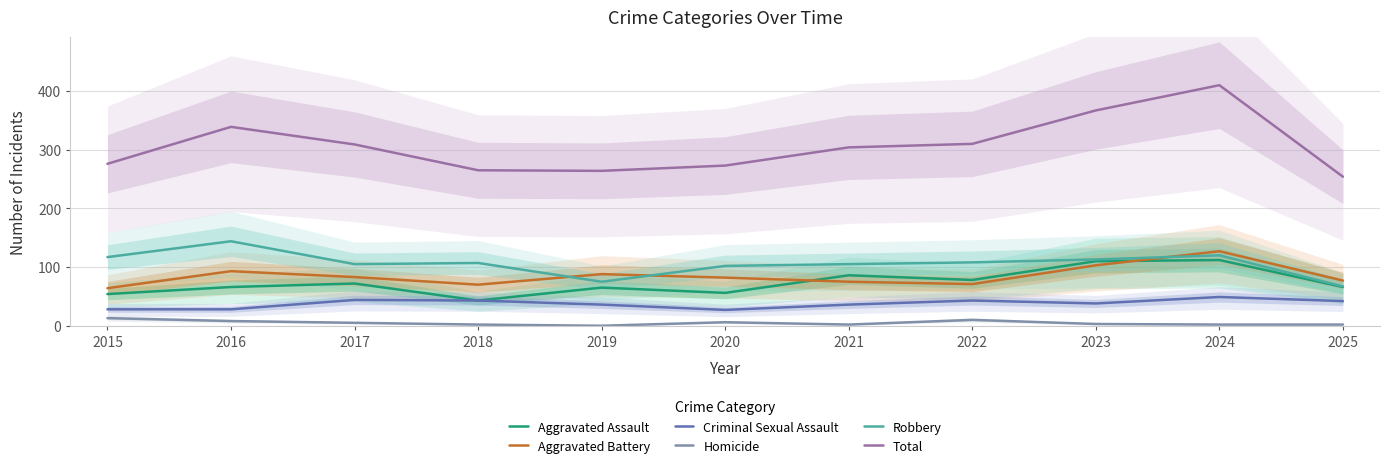

After their last crossing, which series has the higher values: Aggravated Battery or Robbery?

Aggravated Battery